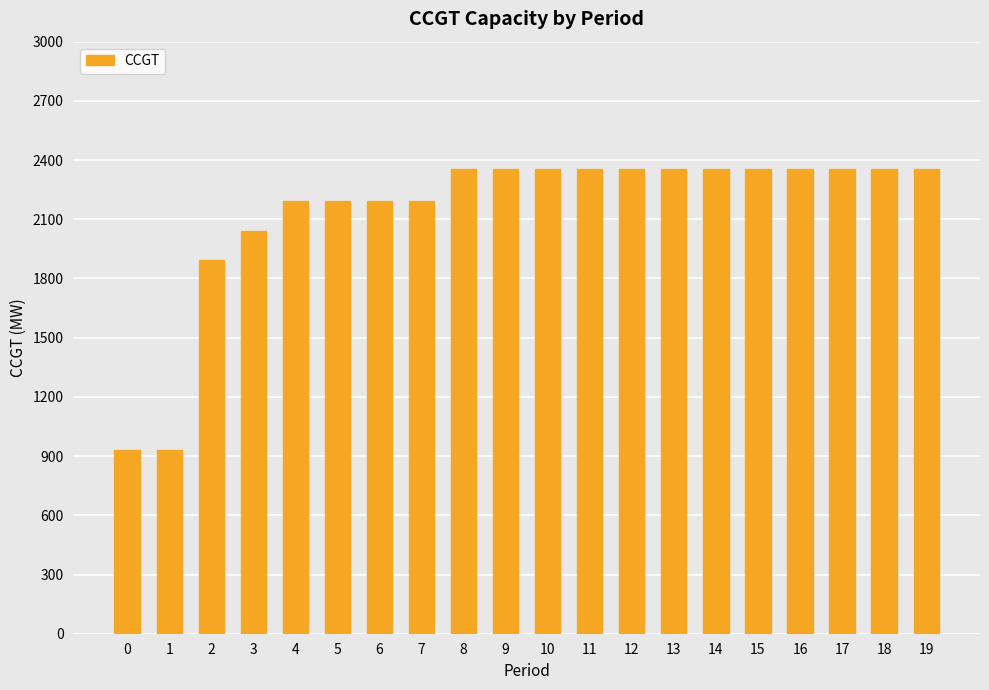

Is it true that the value at 16 is 1266?

False